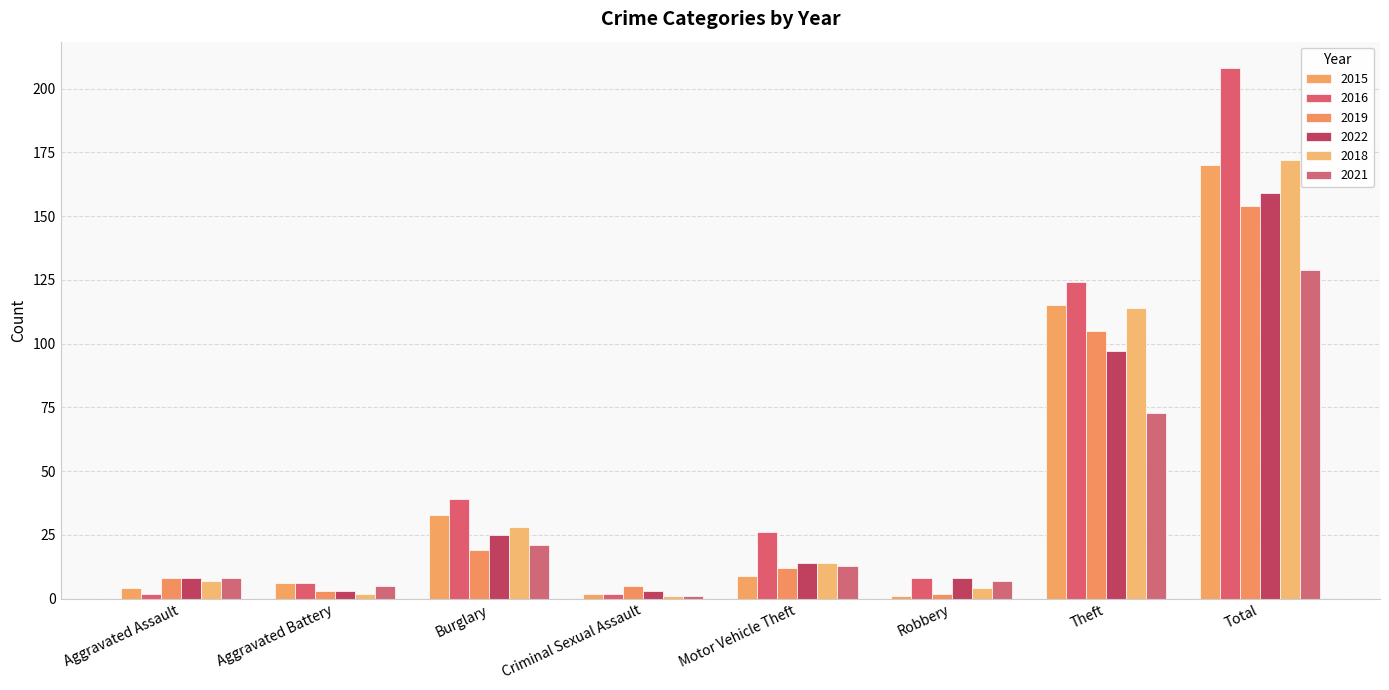

Which series has the largest range (max minus min)?

2016